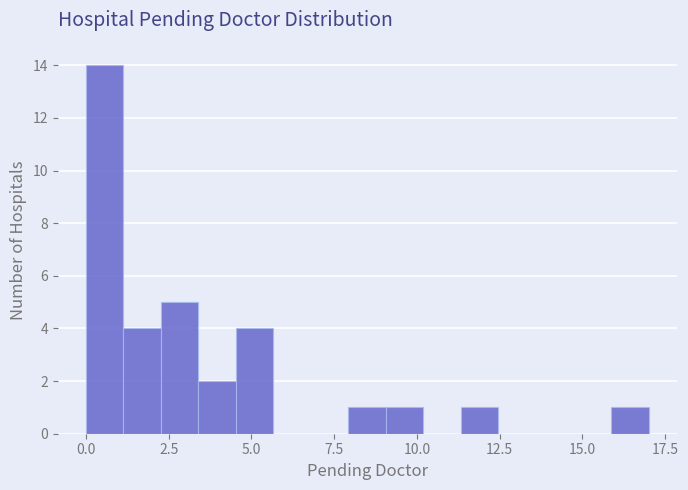

Around what value on the x-axis is the tallest bar? Give the approximate position of its centre, as read against the axis.

0.5